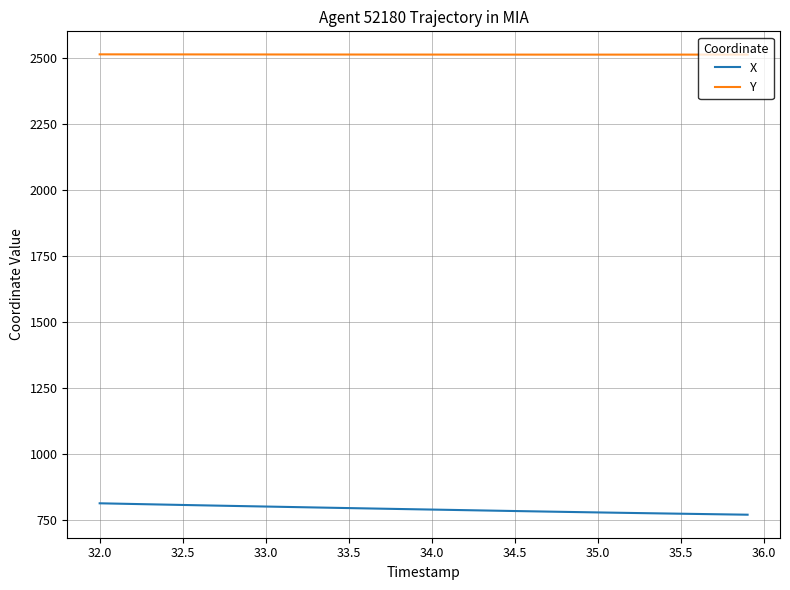

True or false: X and Y intersect in this chart.

False